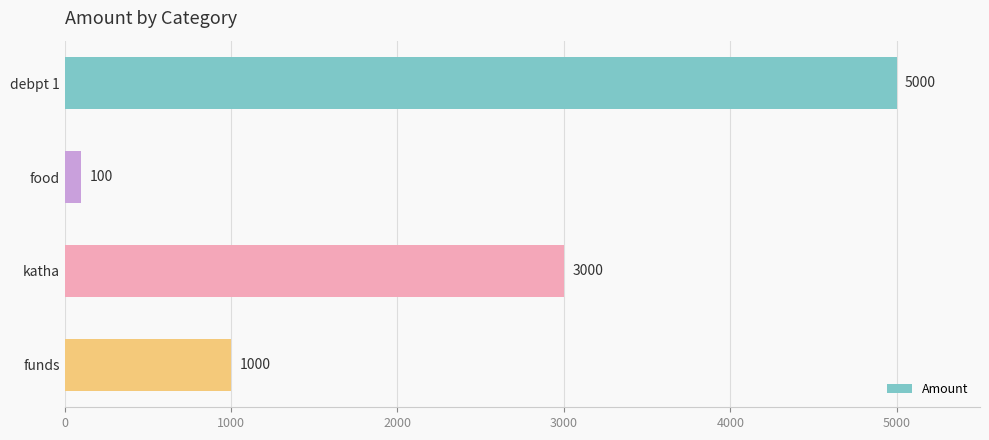

Are the bars horizontal?

Yes